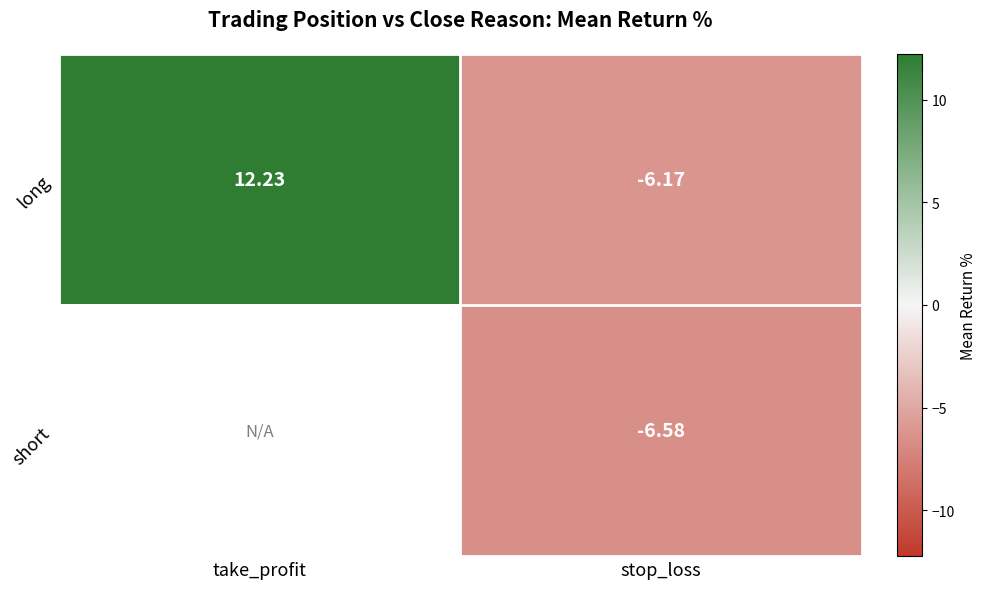

What is the spread (max minus min) of values at stop_loss?

0.4